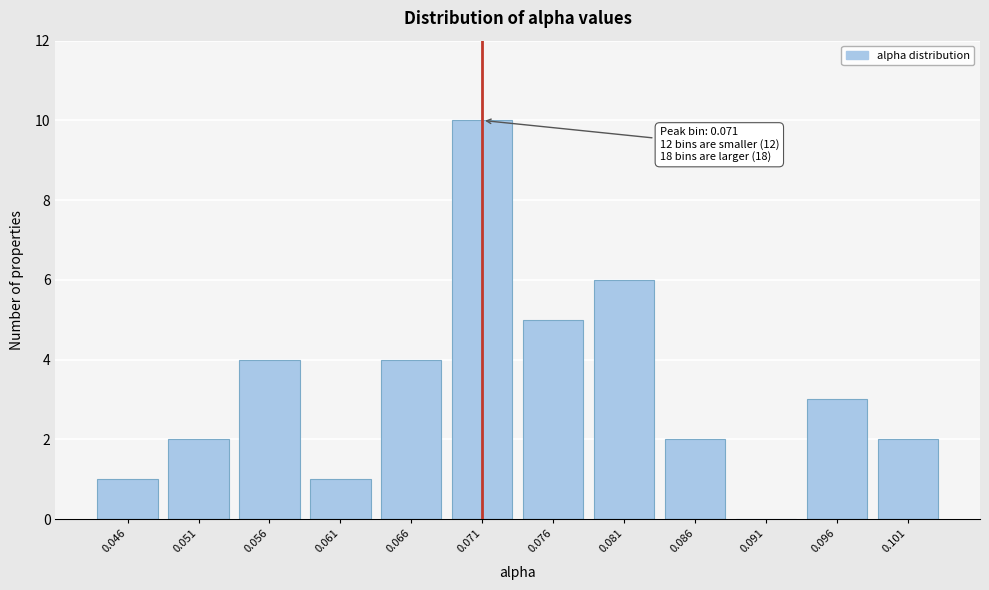

Reading left to right, extract all data points from this chart.

0.046=1	0.051=2	0.056=4	0.061=1	0.066=4	0.071=10	0.076=5	0.081=6	0.086=2	0.091=0	0.096=3	0.101=2